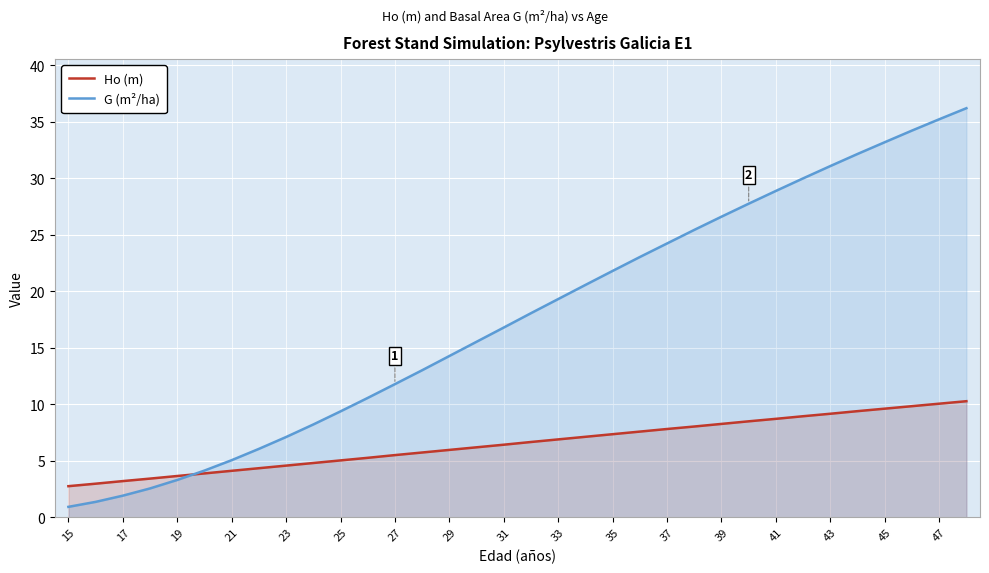

What is the greatest value displayed?

36.2